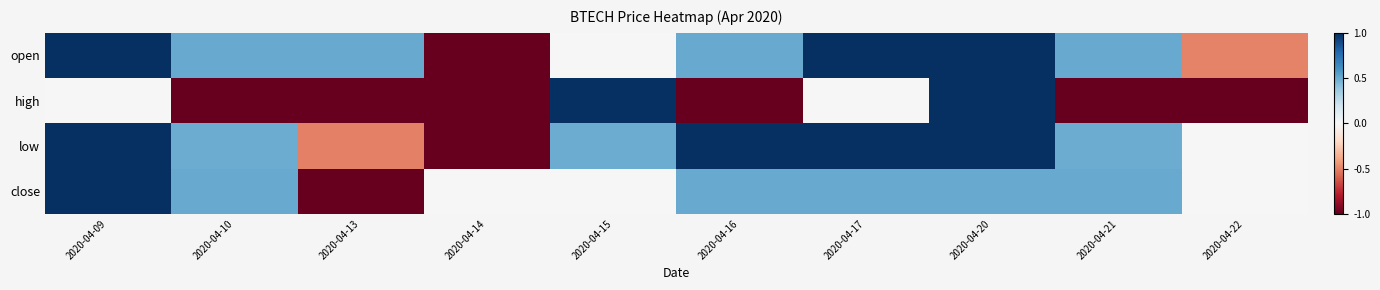

Reading right to left, list all the values displayed in this chart.

open: 2020-04-22=-0.5	2020-04-21=0.5	2020-04-20=1.0	2020-04-17=1.0	2020-04-16=0.5	2020-04-15=0.0	2020-04-14=-1.0	2020-04-13=0.5	2020-04-10=0.5	2020-04-09=1.0
high: 2020-04-22=-1.0	2020-04-21=-1.0	2020-04-20=1.0	2020-04-17=0.0	2020-04-16=-1.0	2020-04-15=1.0	2020-04-14=-1.0	2020-04-13=-1.0	2020-04-10=-1.0	2020-04-09=0.0
low: 2020-04-22=-0.0	2020-04-21=0.5	2020-04-20=1.0	2020-04-17=1.0	2020-04-16=1.0	2020-04-15=0.5	2020-04-14=-1.0	2020-04-13=-0.5	2020-04-10=0.5	2020-04-09=1.0
close: 2020-04-22=0.0	2020-04-21=0.5	2020-04-20=0.5	2020-04-17=0.5	2020-04-16=0.5	2020-04-15=0.0	2020-04-14=0.0	2020-04-13=-1.0	2020-04-10=0.5	2020-04-09=1.0